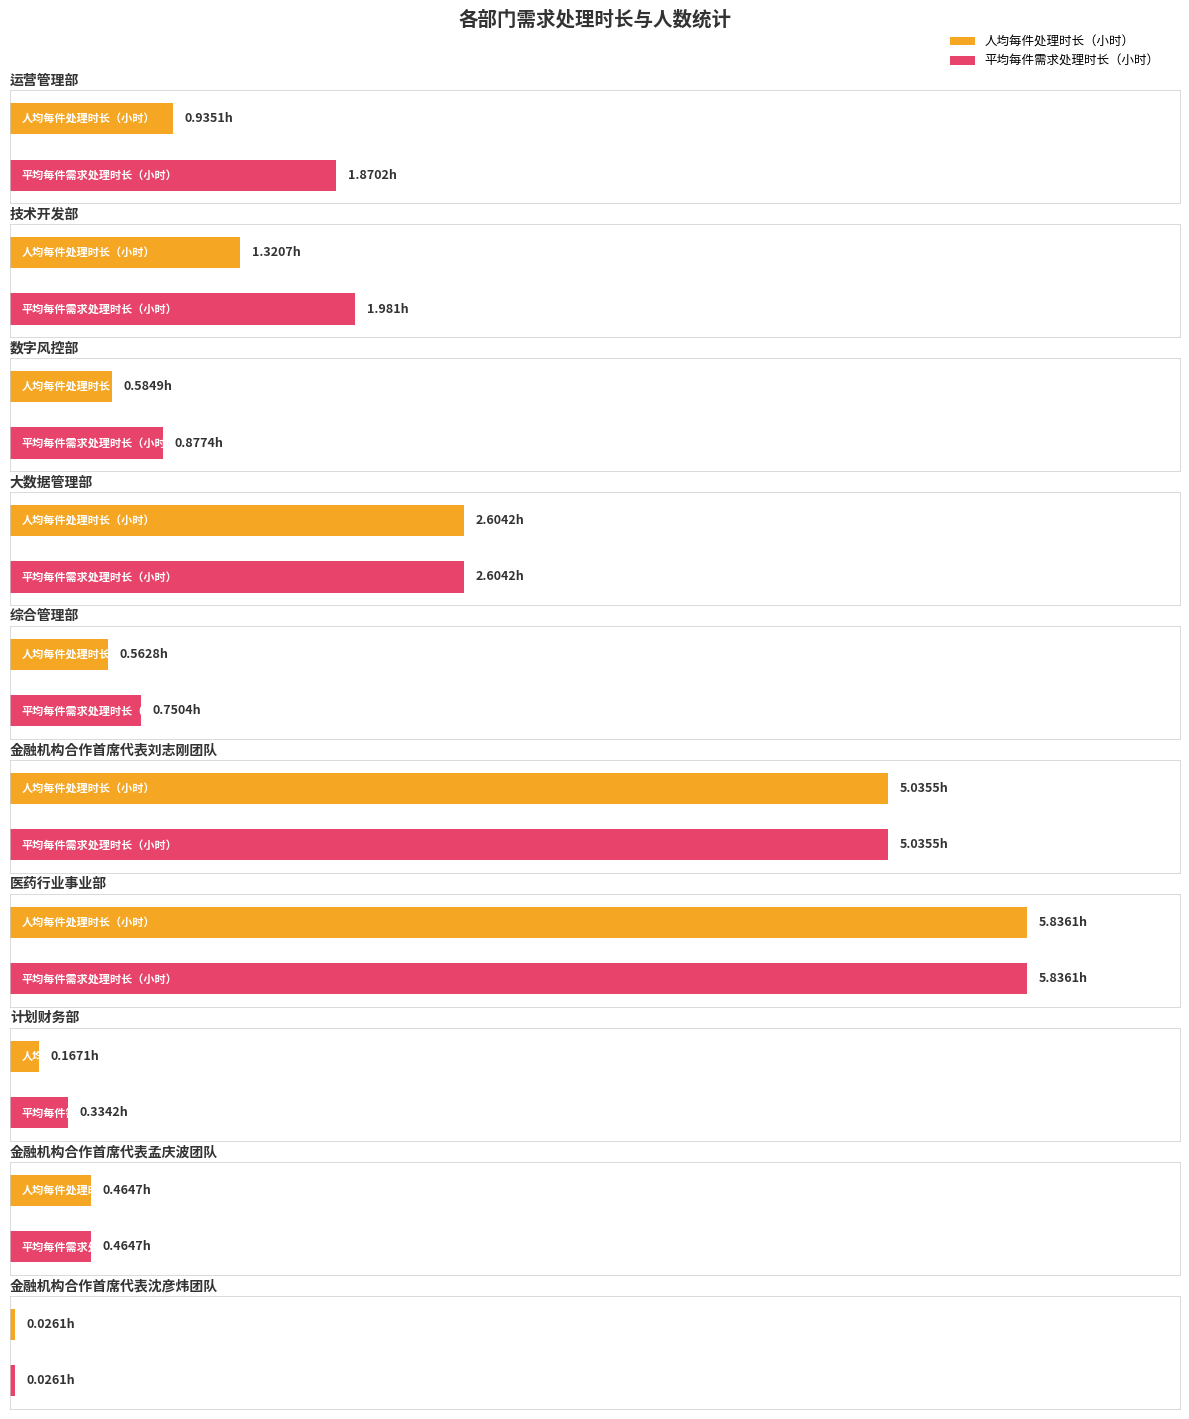

What position from the left is 金融机构合作首席代表孟庆波团队?

9